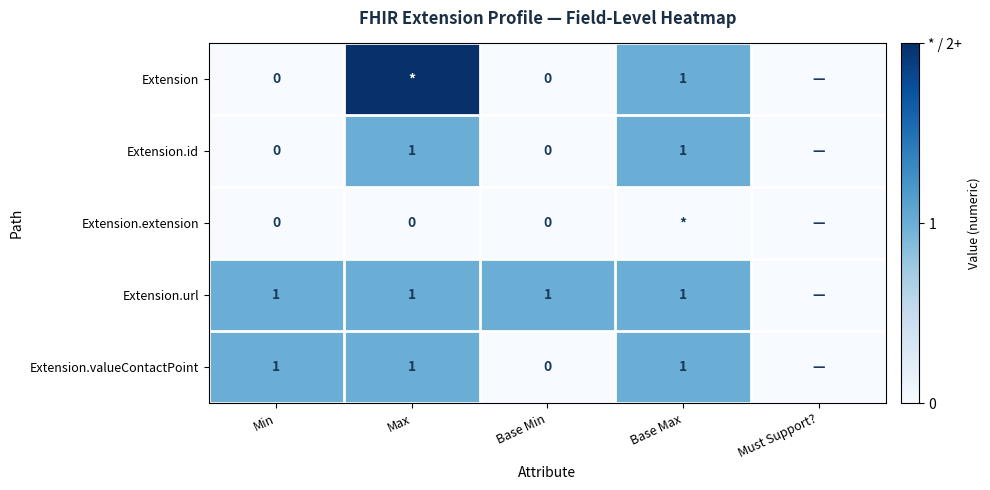

Between Min and Base Min, which series saw the biggest shift?

Extension.valueContactPoint